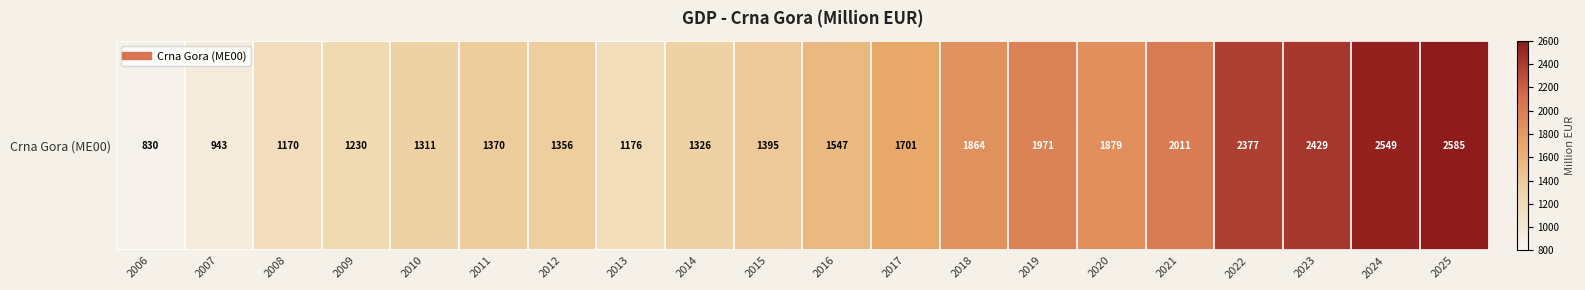

Which has a higher value, 2023 or 2015?

2023